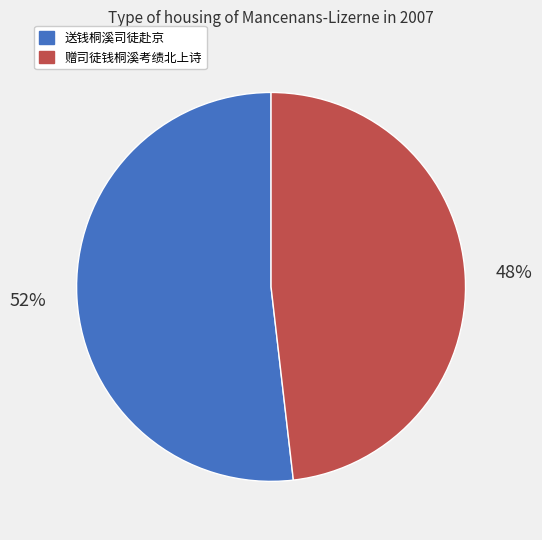

What percentage is the 赠司徒钱桐溪考绩北上诗 slice, to the nearest percent?

48%